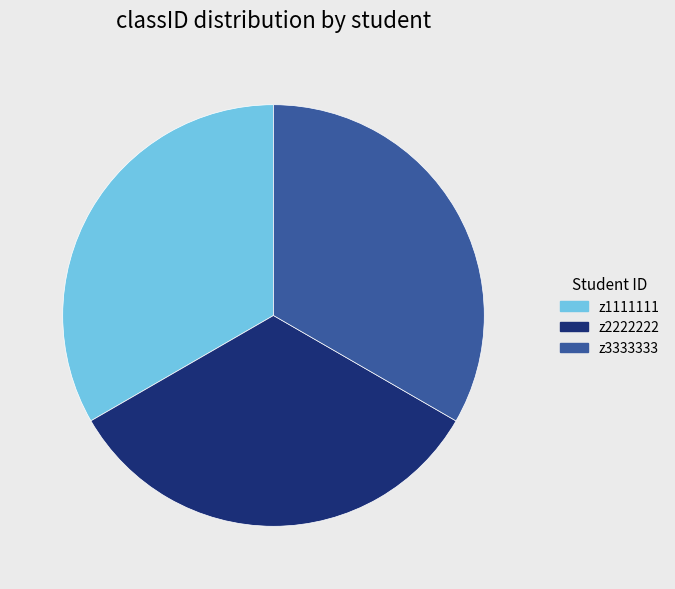

What is the ratio of the value at z2222222 to the value at z3333333?

1.0